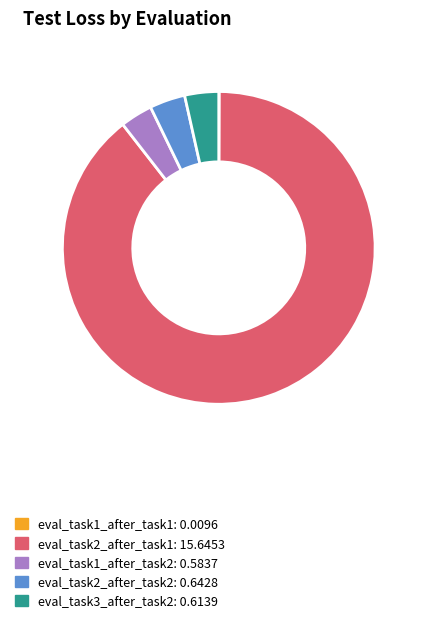

Does eval_task2_after_task2 represent more than half of the total?

No